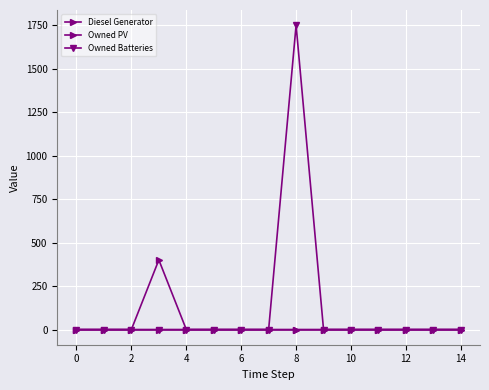

How many lines are shown in the chart?

3